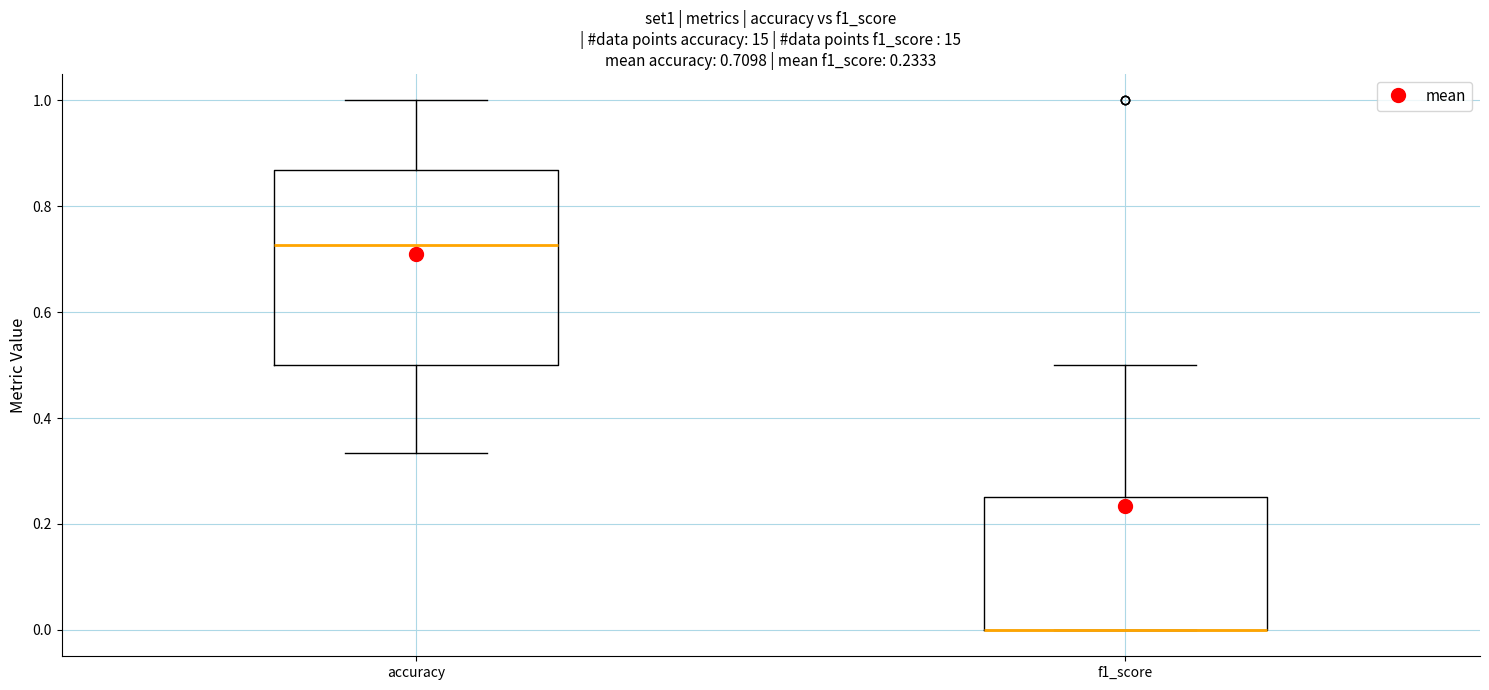

Which box is the tallest, from its lower edge to its upper edge?

accuracy